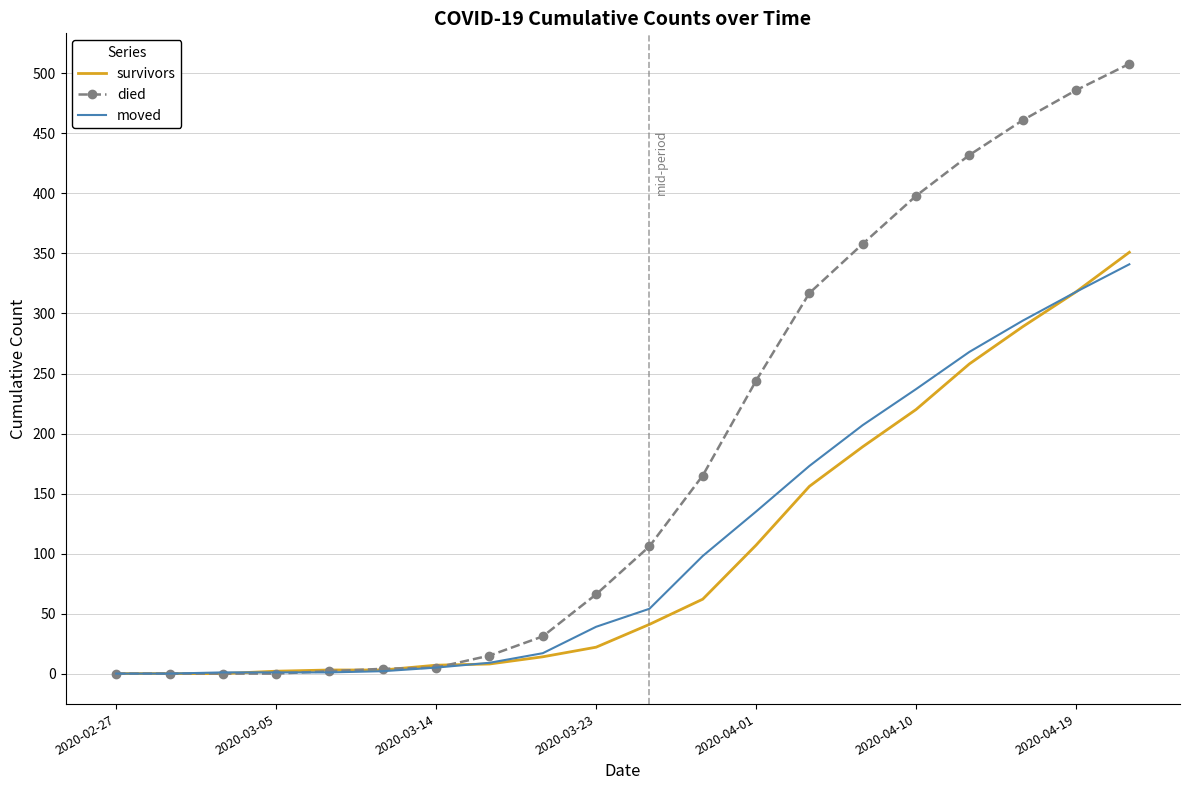

Which series has the largest total across all categories?

died